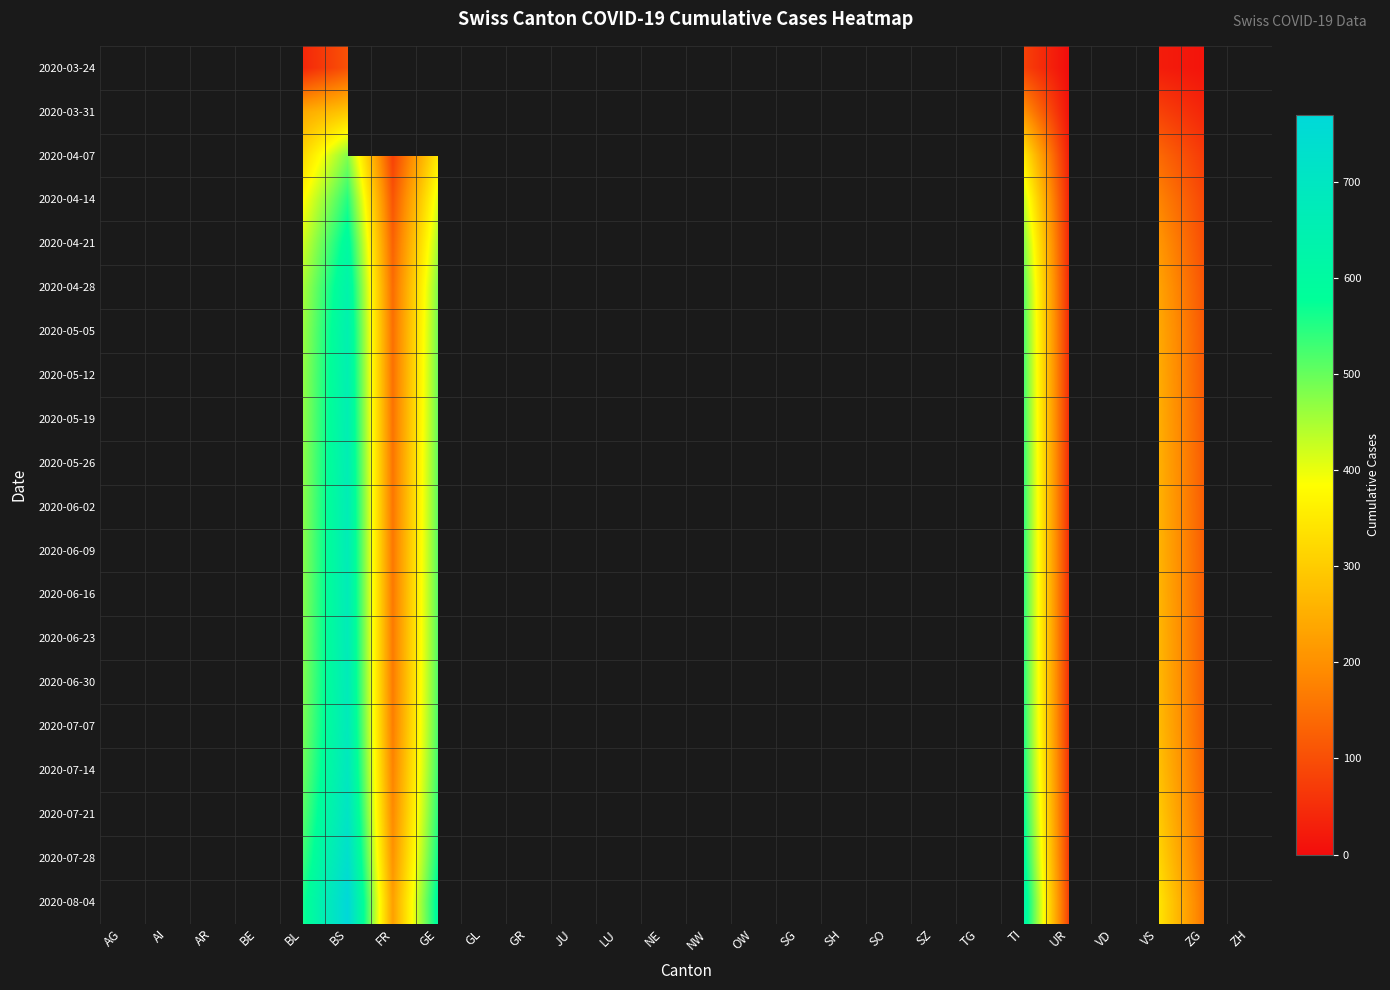

Which has a higher value, ZH or JU?

JU